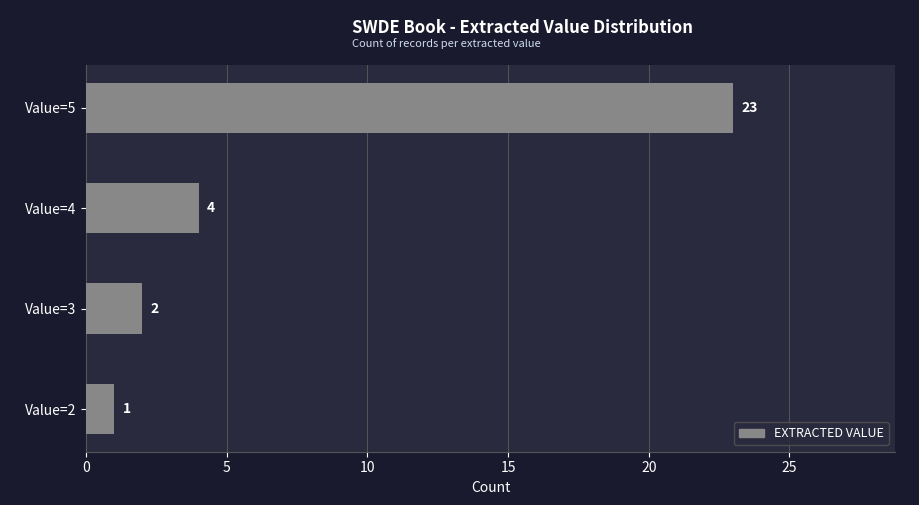

Are the bars grouped side by side (vs. stacked)?

No